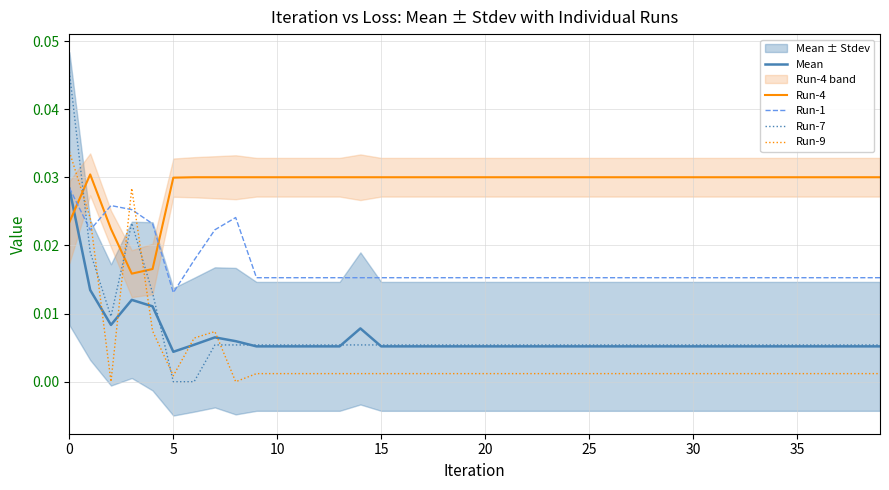

Which series has the largest total across all categories?

Run-4